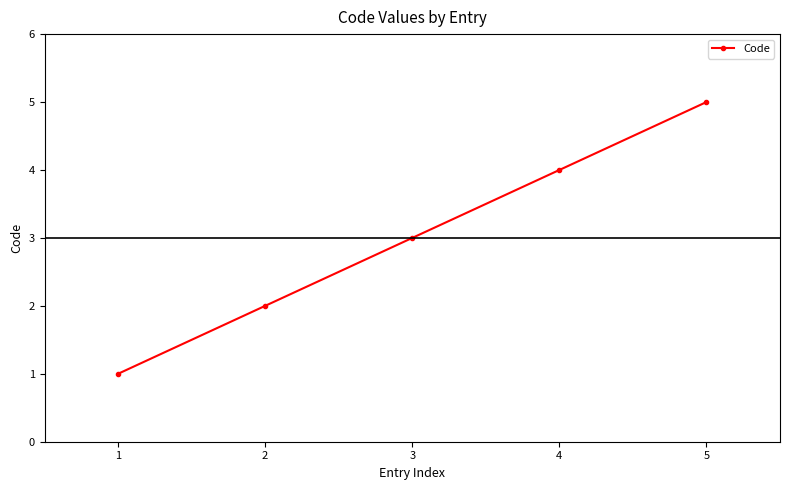

Reading left to right, what are all the values shown in this chart?

1	2	3	4	5